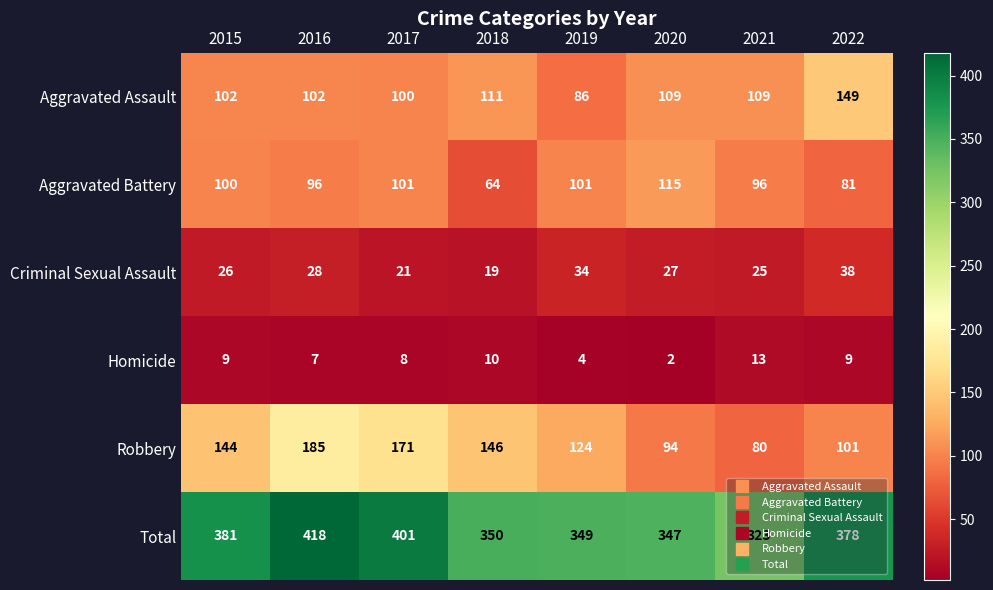

What is the spread (max minus min) of values at 2020?

345